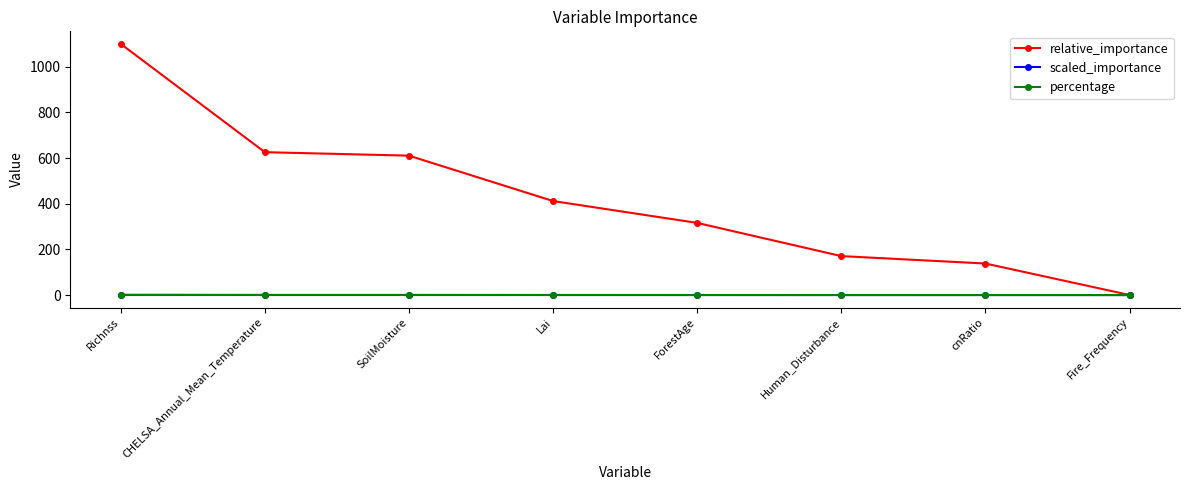

Which series has the widest spread of values?

relative_importance